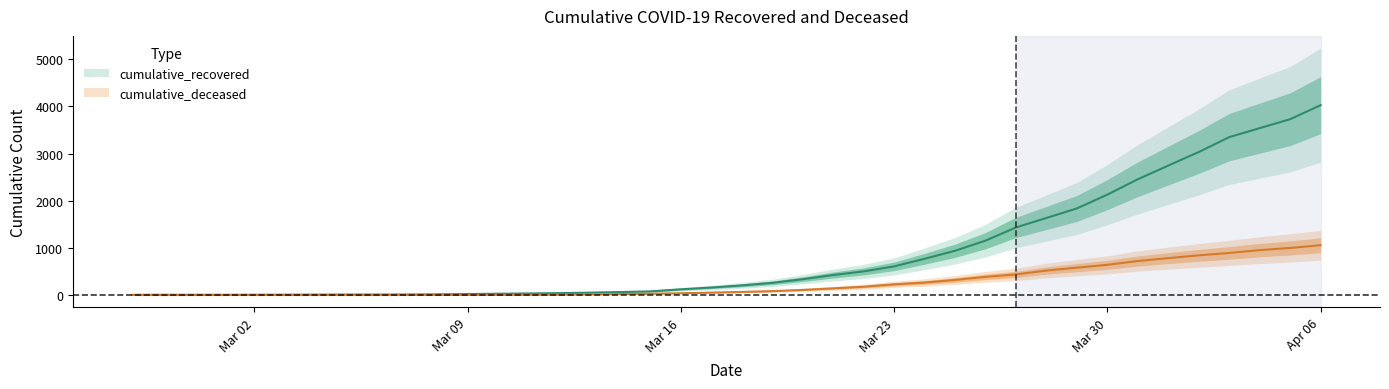

What is the label of the 6th point from the right?

2020-04-01